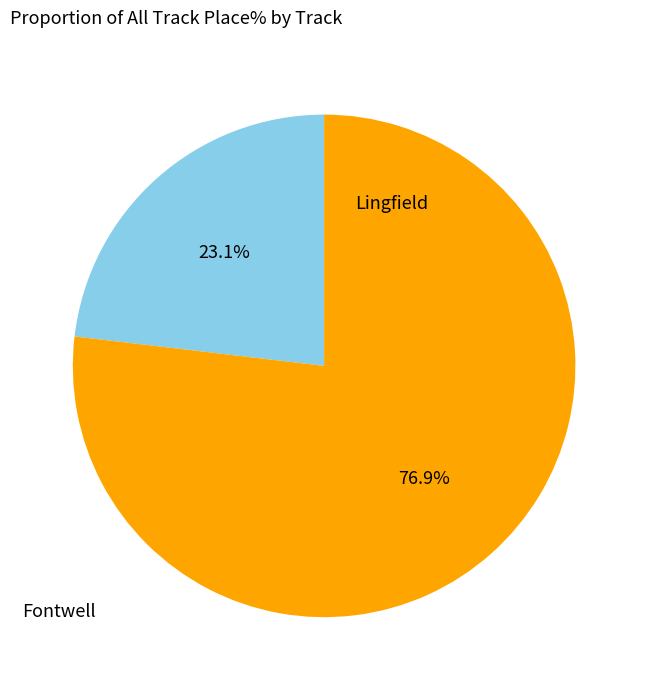

What is the smallest slice in the pie chart?

Fontwell